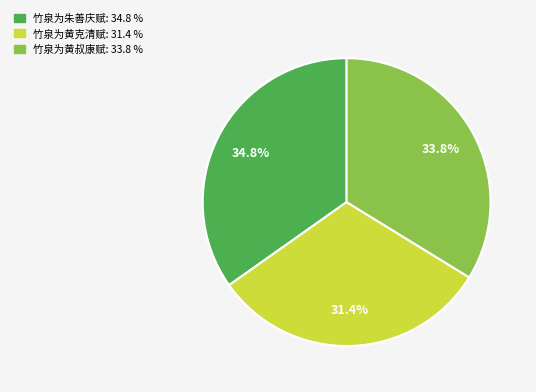

Rank the categories by value from highest to lowest.

竹泉为朱善庆赋, 竹泉为黄叔康赋, 竹泉为黄克清赋